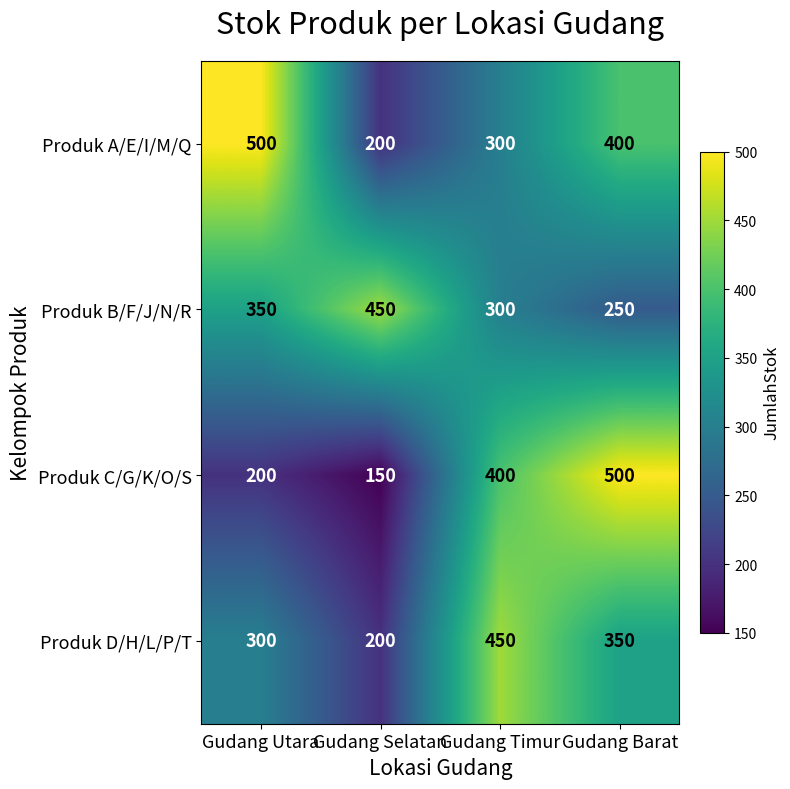

List the series in order of their overall mean, lowest first.

Produk C/G/K/O/S, Produk D/H/L/P/T, Produk B/F/J/N/R, Produk A/E/I/M/Q